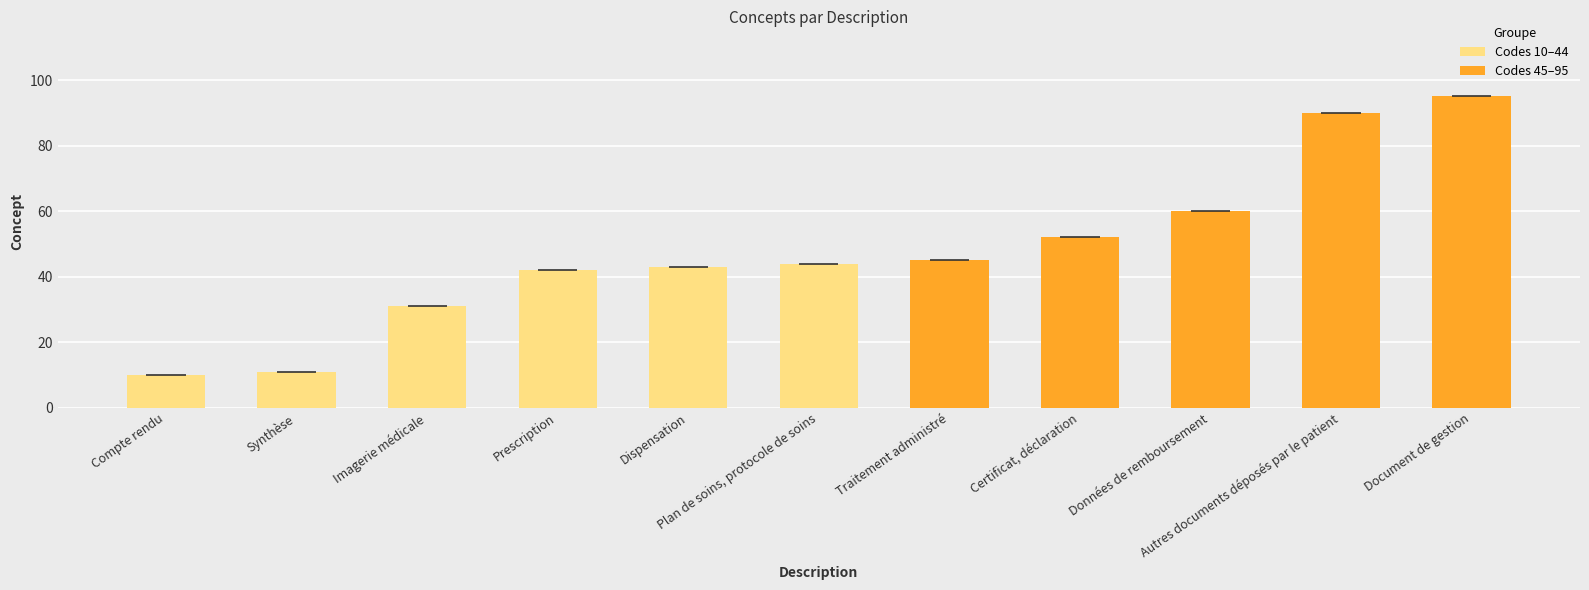

What position from the right is Plan de soins, protocole de soins?

6